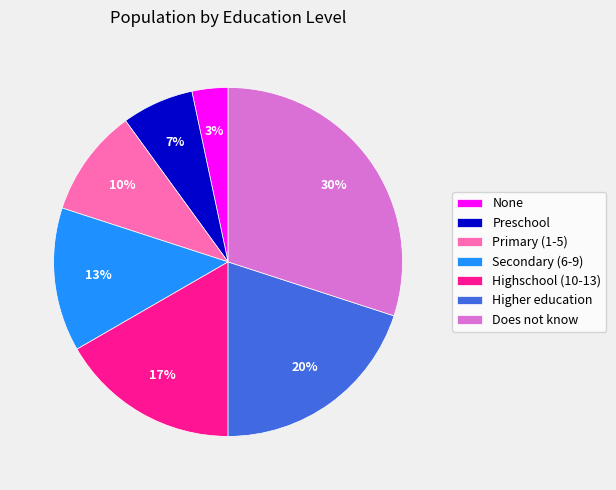

Which category has the smallest portion of the pie?

None